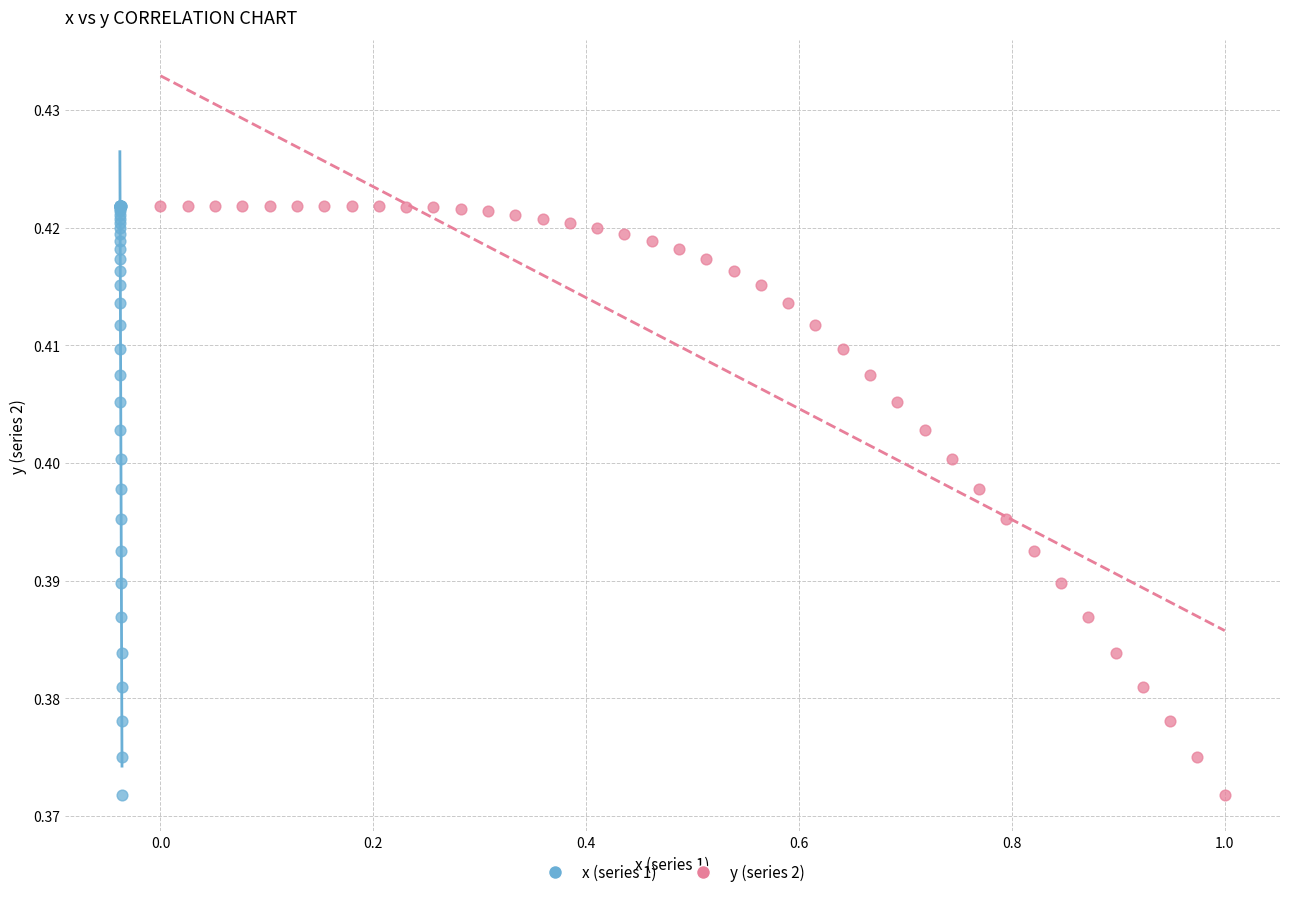

What are all the series names shown in the legend?

x (series 1), y (series 2)